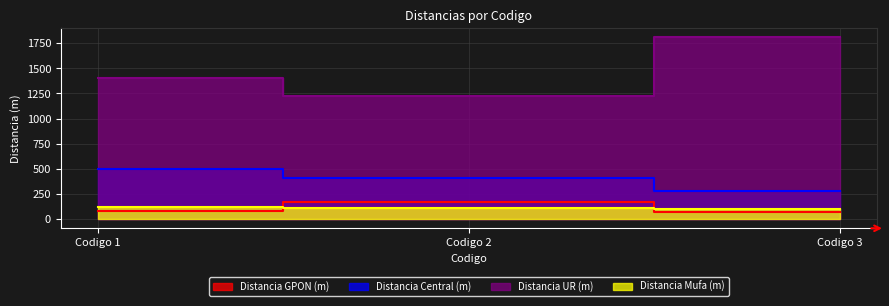

What is the difference between the maximum and second lowest values in the Distancia UR (m) series?

410